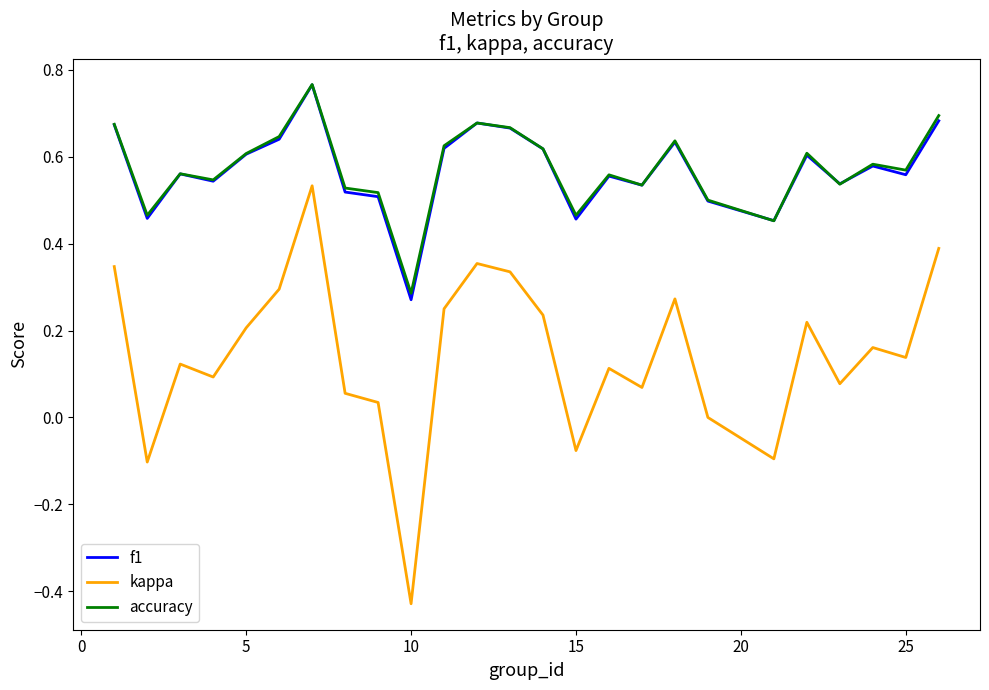

True or false: accuracy and kappa intersect in this chart.

False